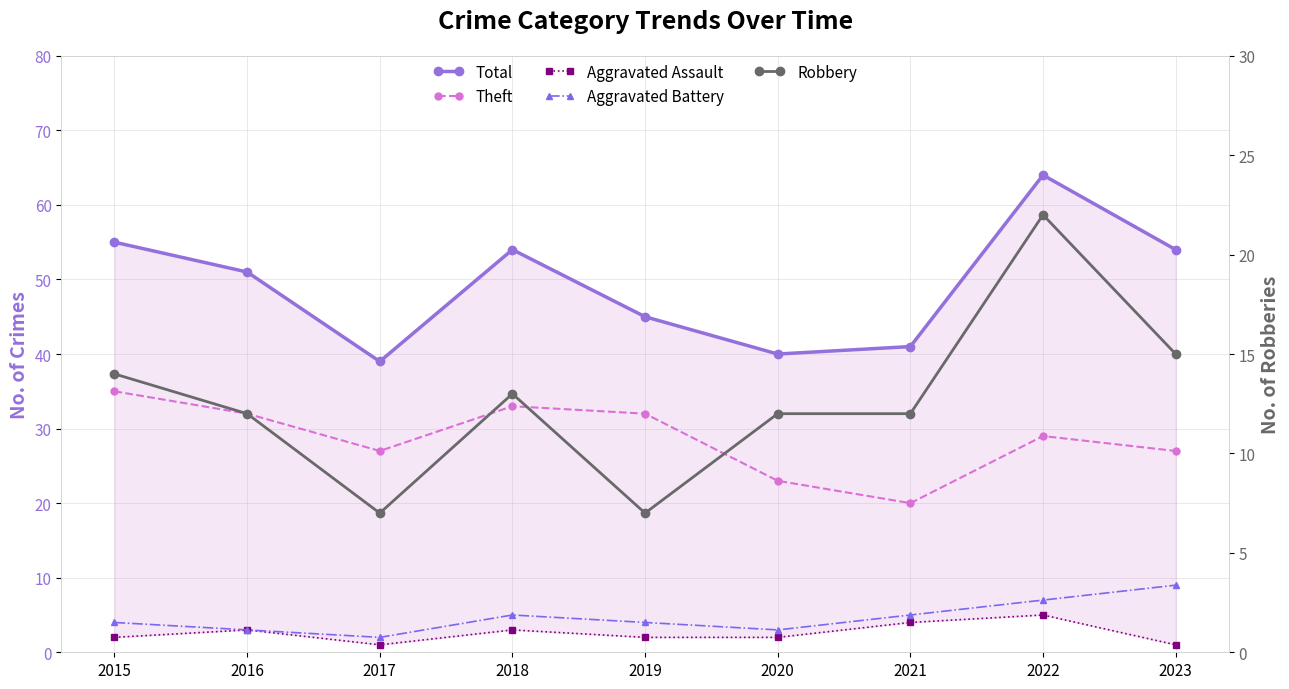

Which series has the largest range (max minus min)?

Total